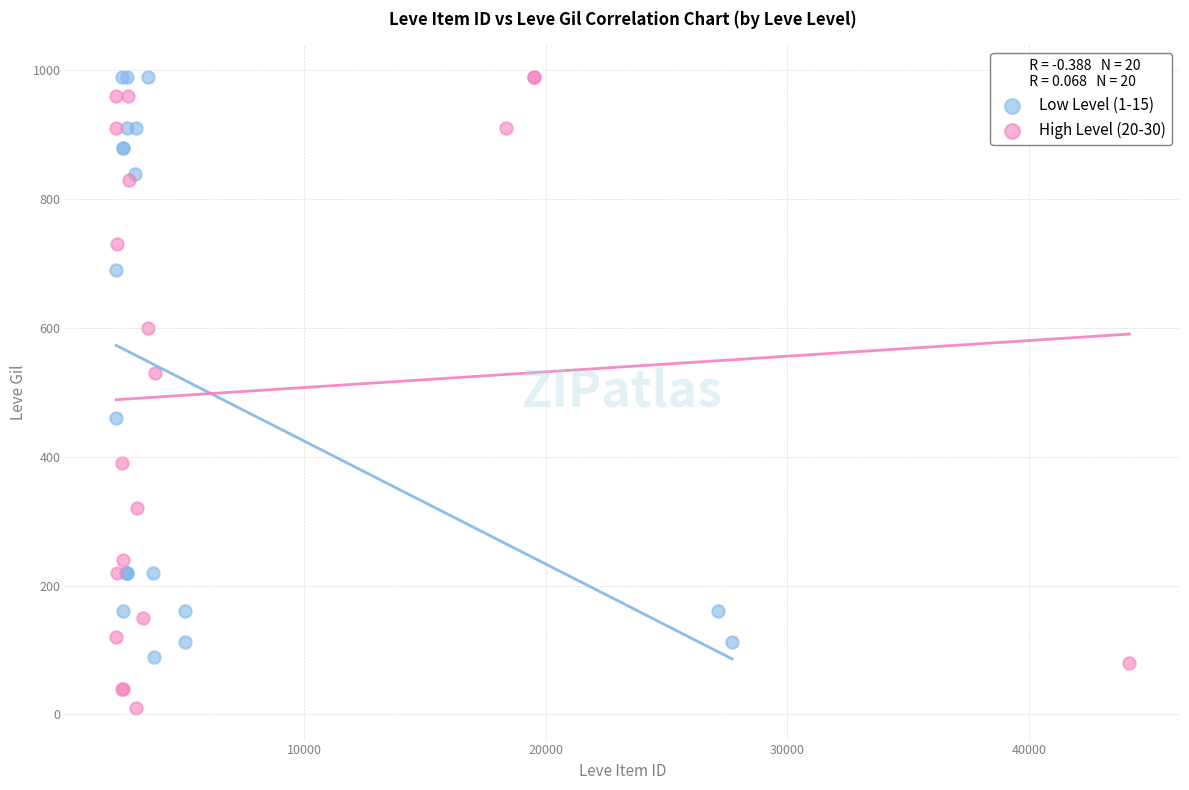

Which series has the widest spread of Y values?

High Level (20-30)